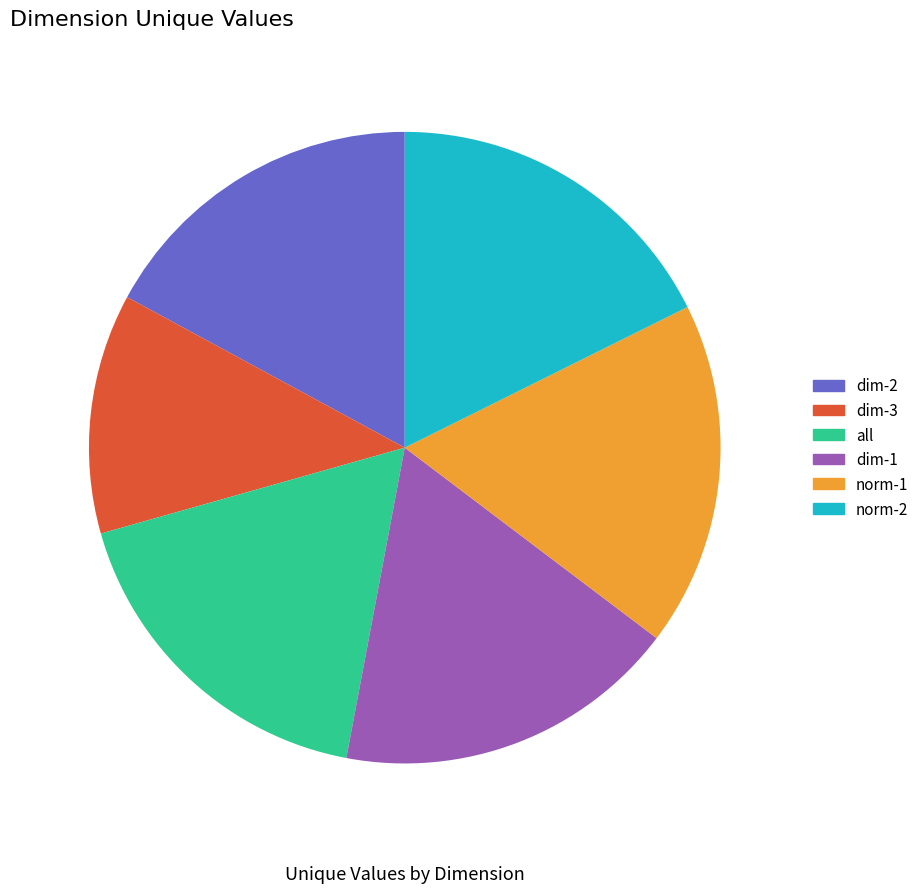

Which category has the smallest portion of the pie?

dim-3